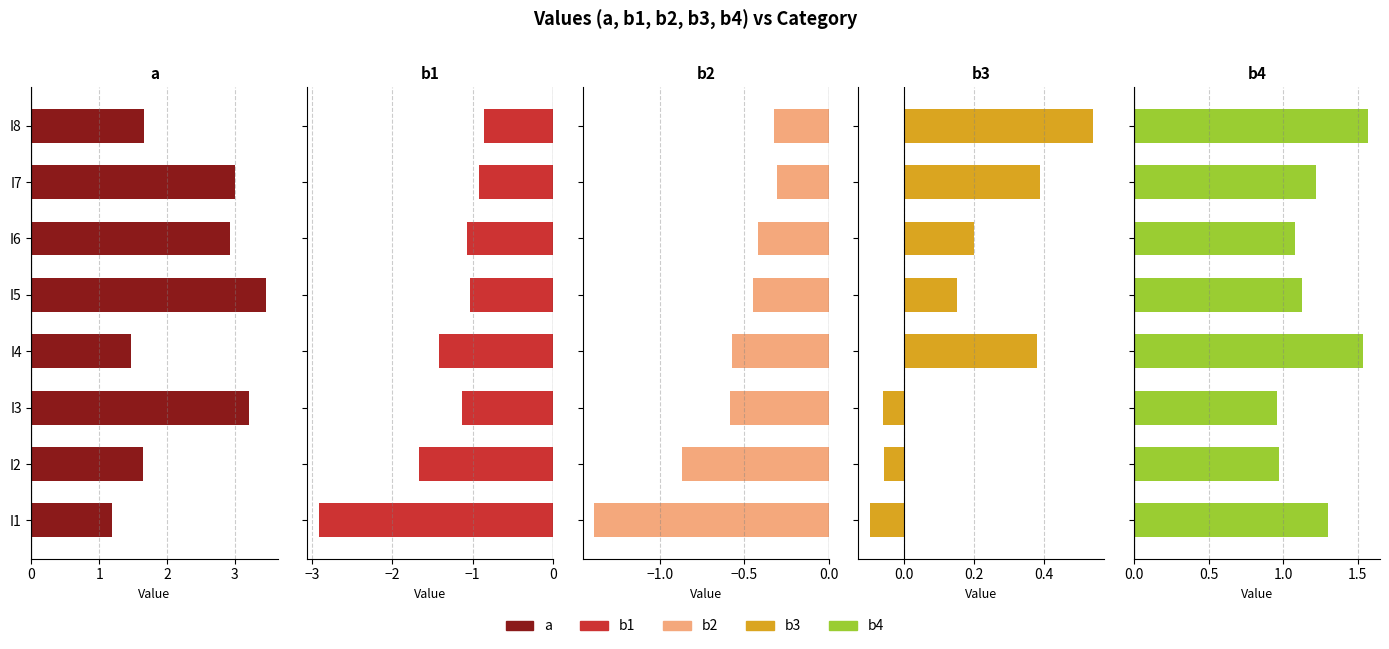

What is the difference between the b2 values at I4 and I8?

0.3